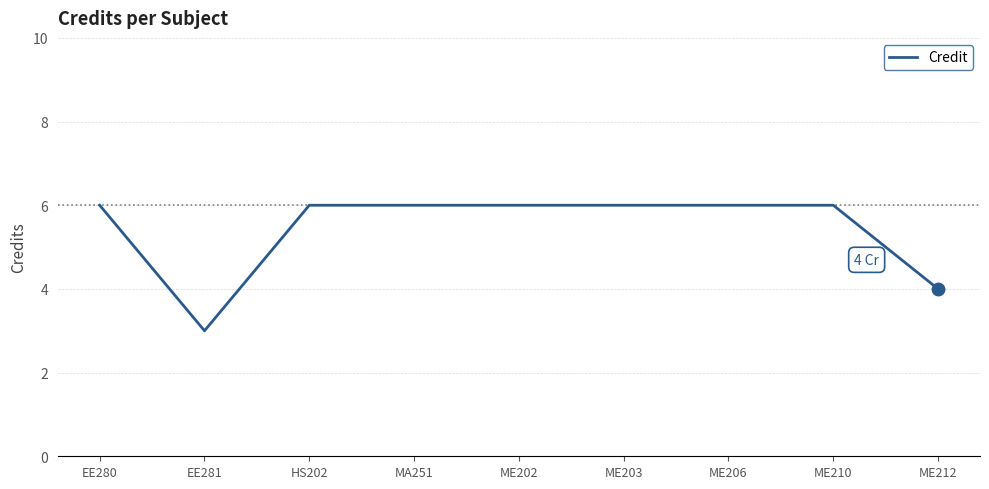

Reading right to left, what are all the values shown in this chart?

ME212=4	ME210=6	ME206=6	ME203=6	ME202=6	MA251=6	HS202=6	EE281=3	EE280=6